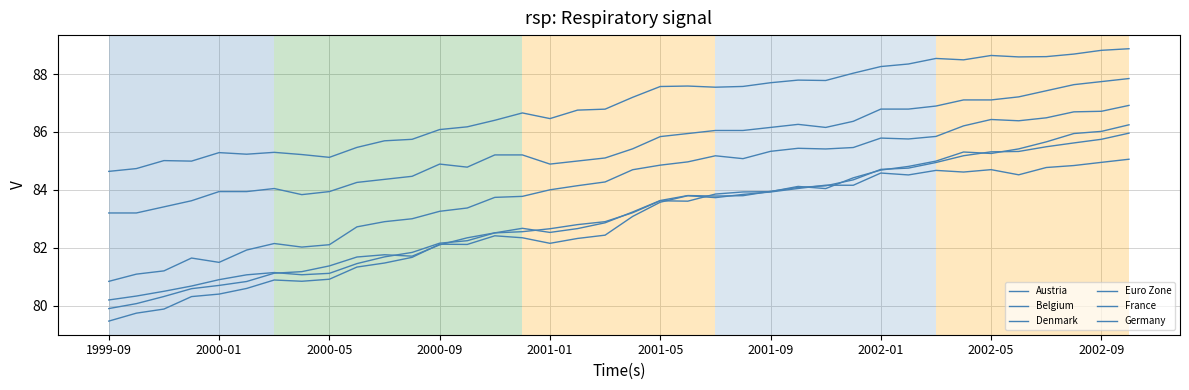

What is the value of the Denmark point at the 27th from the left?

84.0